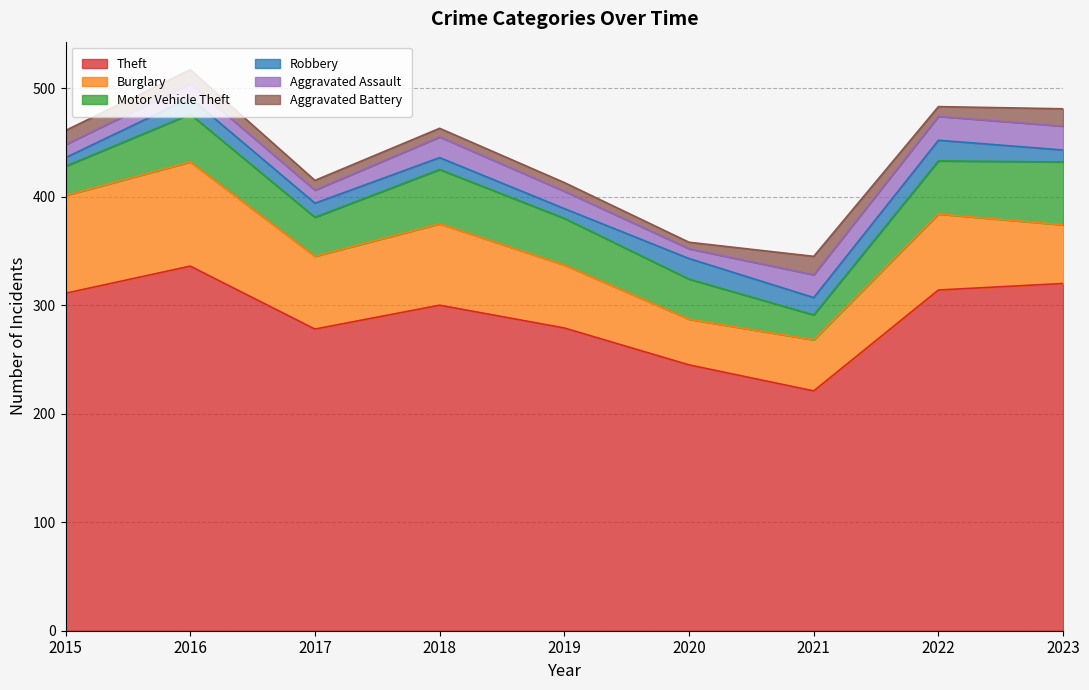

How many lines are shown in the chart?

6